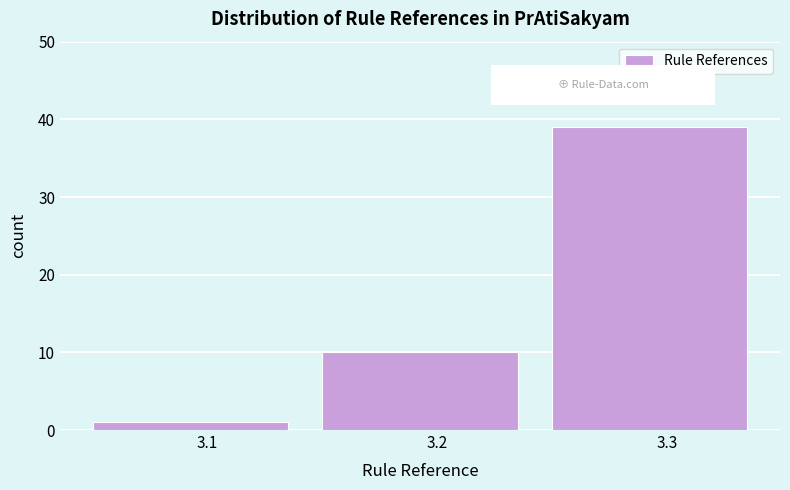

Reading left to right, list every bar in this chart as the range it spans on the x-axis followed by its height. The values are not printed on the chart, so give them approximately, as read against the axis.

3.05 to 3.15: 1
3.15 to 3.25: 10
3.25 to 3.35: 39